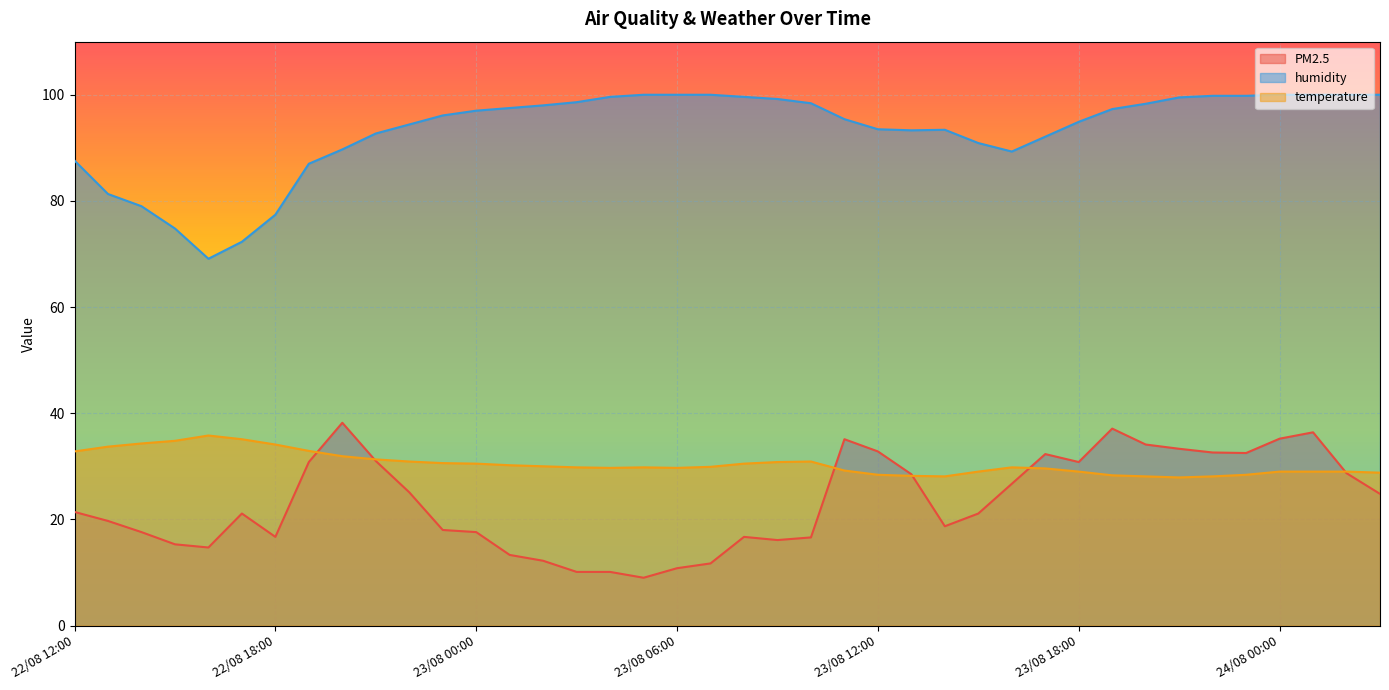

What is the difference between the maximum and minimum values in the humidity series?

30.9